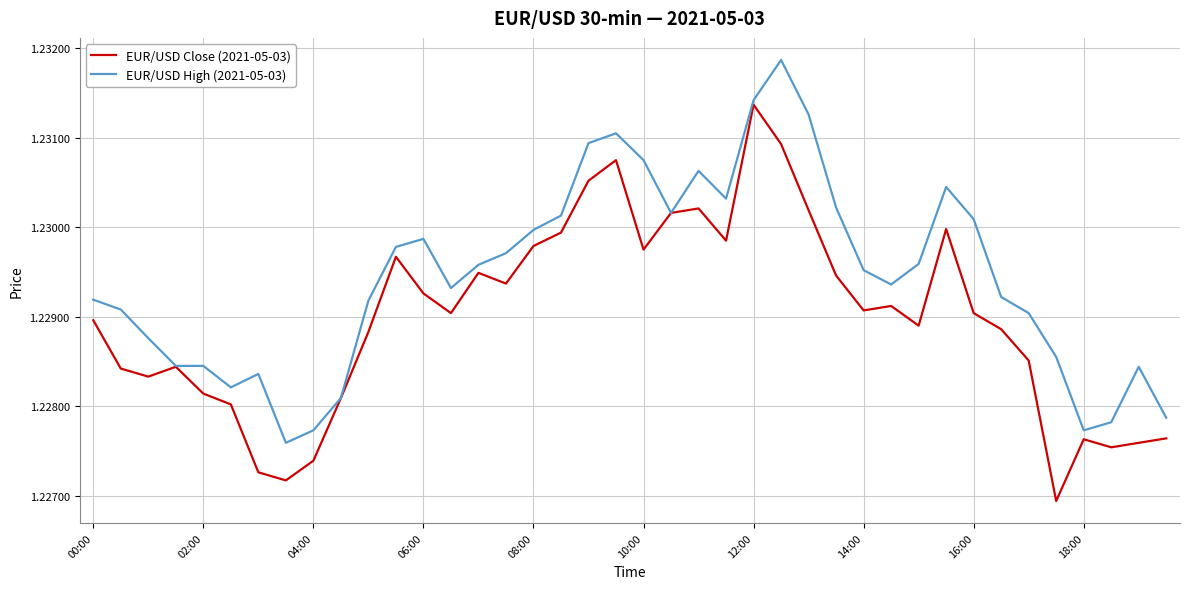

Rank the series by their average value, from lowest to highest.

EUR/USD Close (2021-05-03), EUR/USD High (2021-05-03)